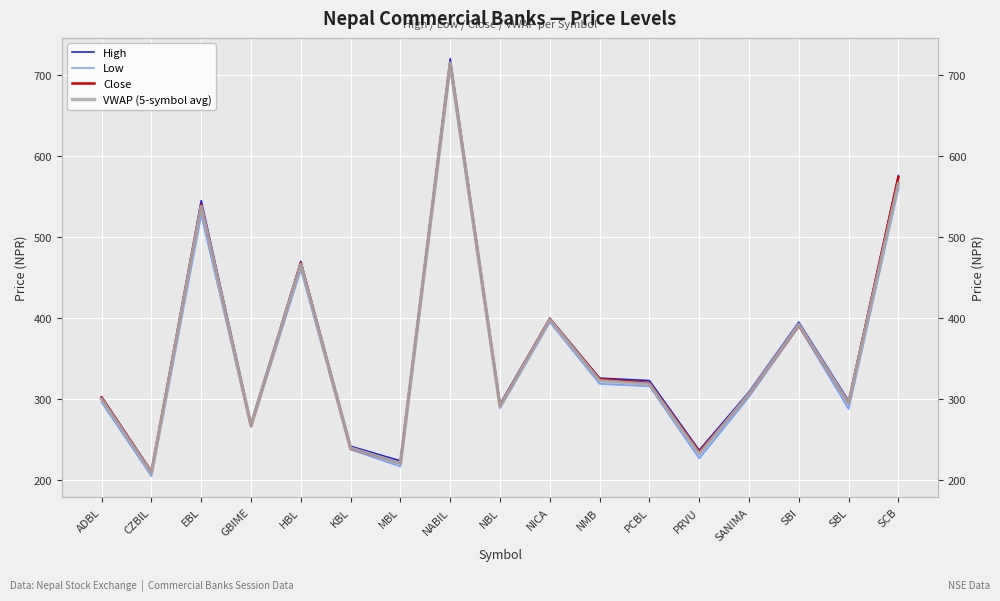

How many interior local peaks does the VWAP (5-symbol avg) series have?

5